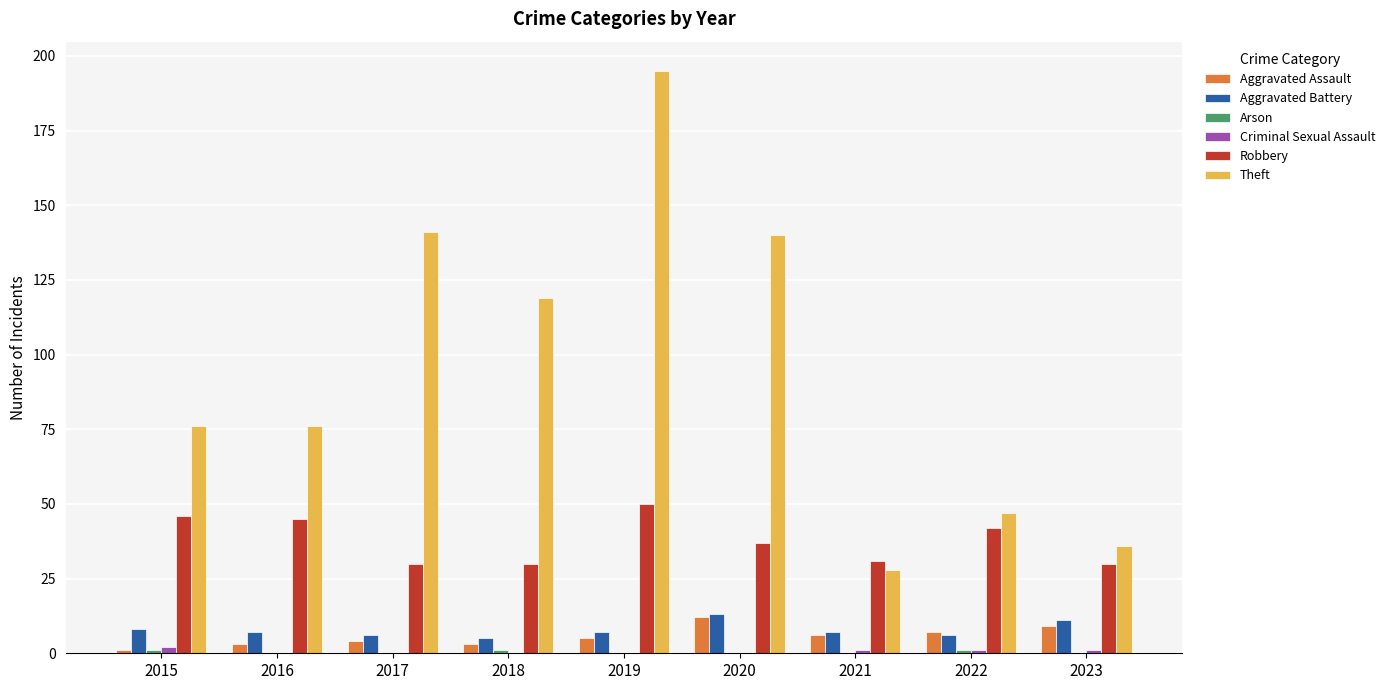

What is the greatest value displayed?

195